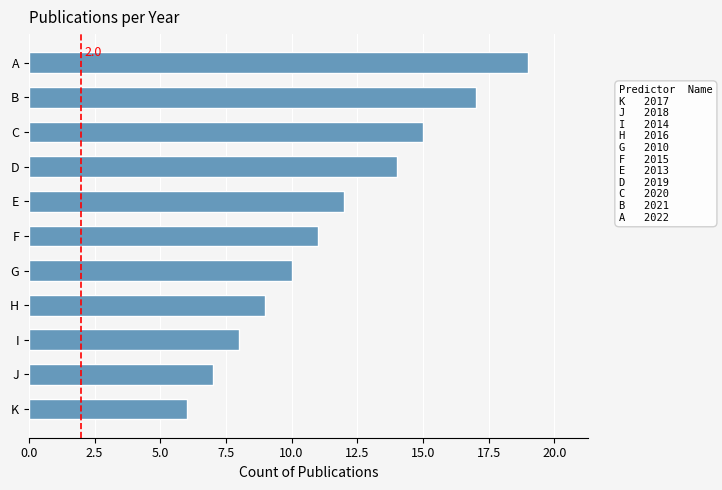

At which label is the value closest to 12?

E